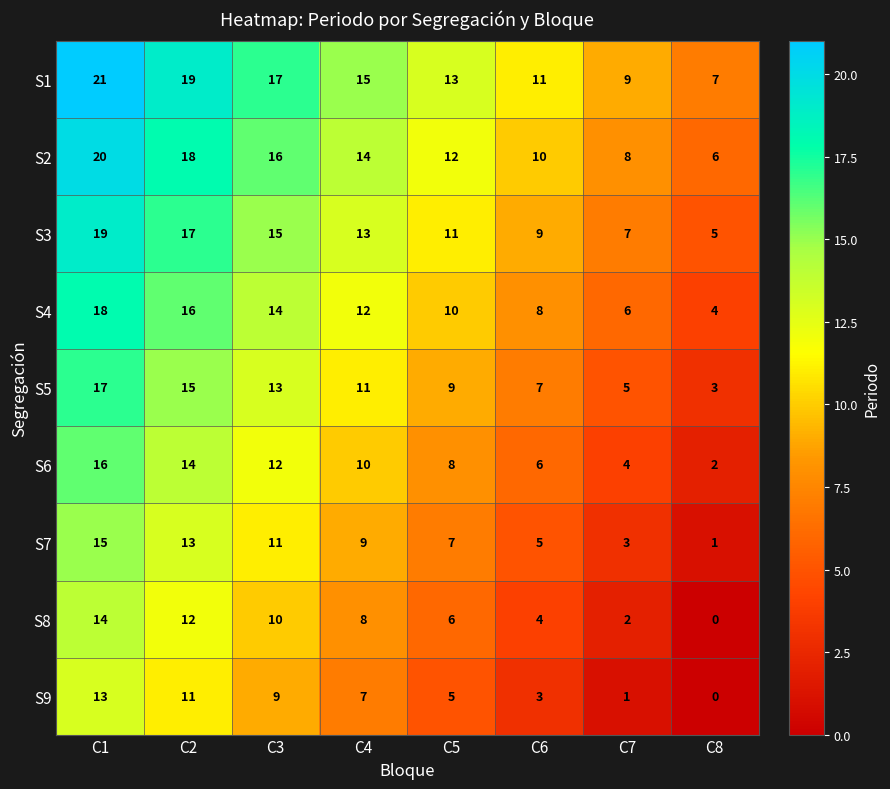

What is the greatest value displayed?

21